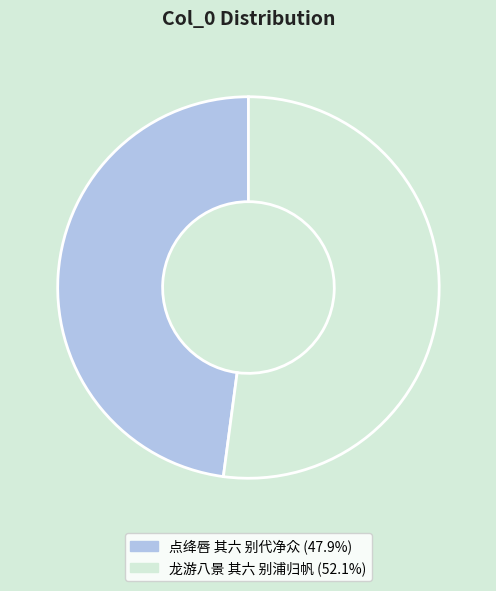

The 龙游八景 其六 别浦归帆 slice represents 41% of the pie. True or false?

False